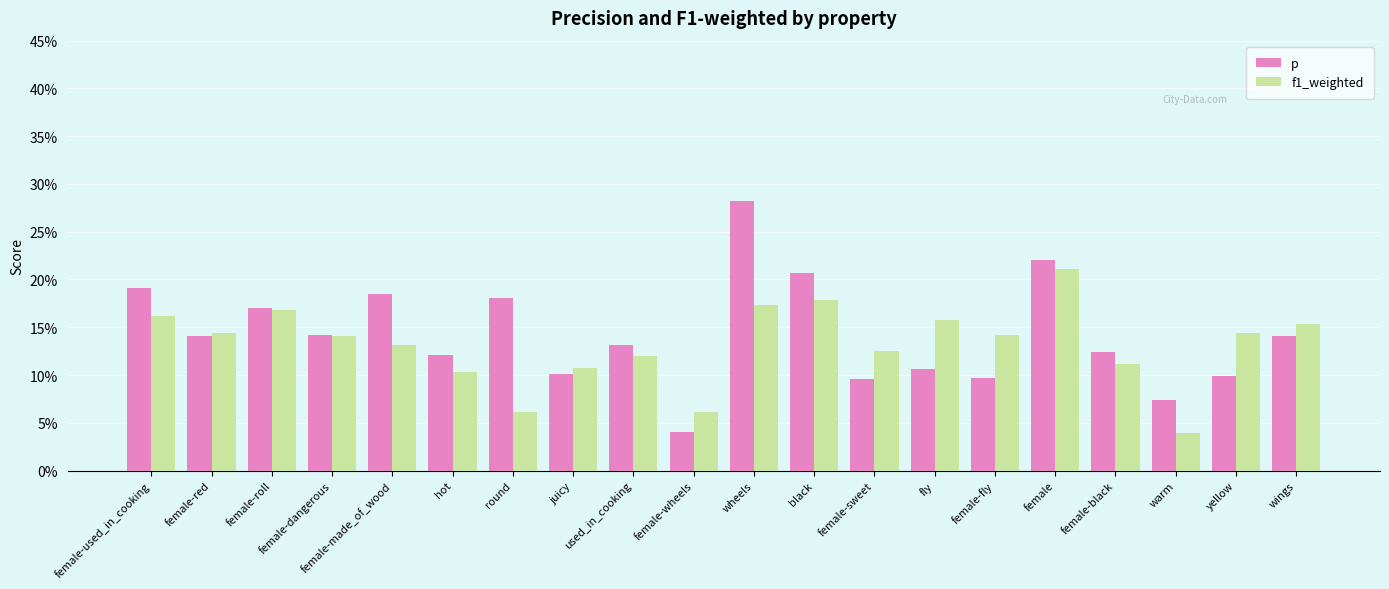

What is the label of the 11th bar from the right?

female-wheels